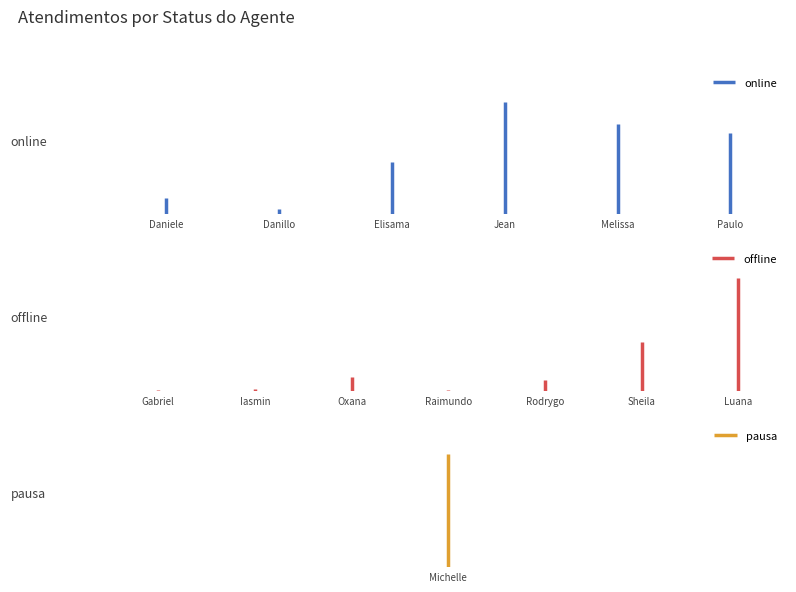

True or false: online has a value of 8 at Daniele.

False